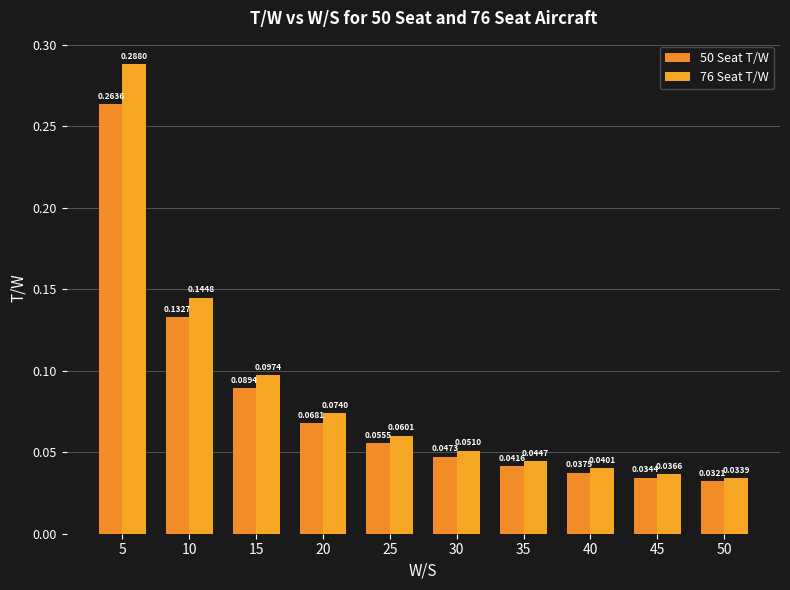

What is the sum of all 76 Seat T/W values?

0.9